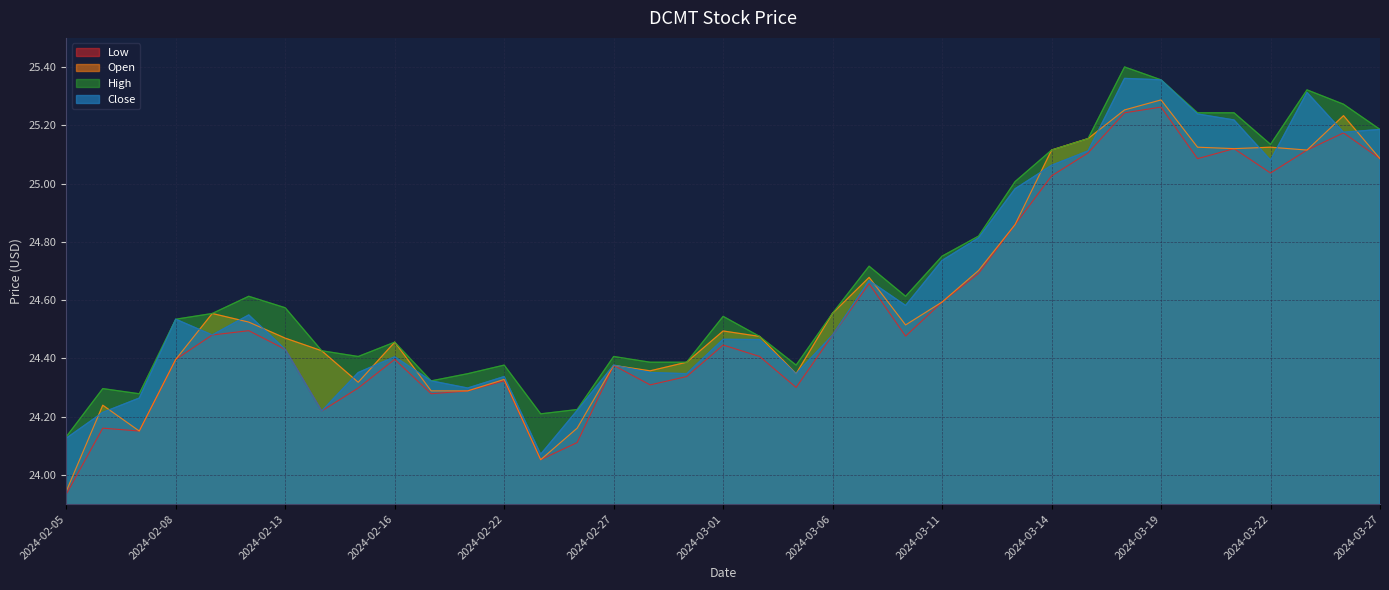

Which series has the largest range (max minus min)?

Open